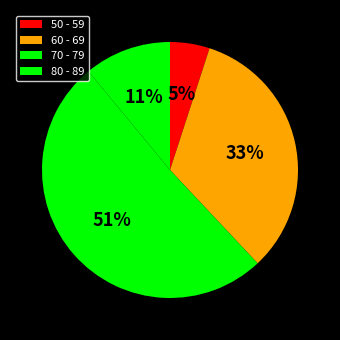

What percentage is the 80 - 89 slice, to the nearest percent?

11%